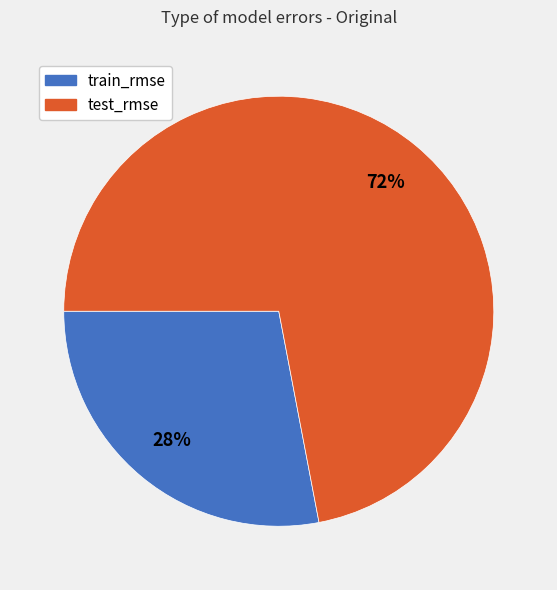

Which has a higher value, test_rmse or train_rmse?

test_rmse